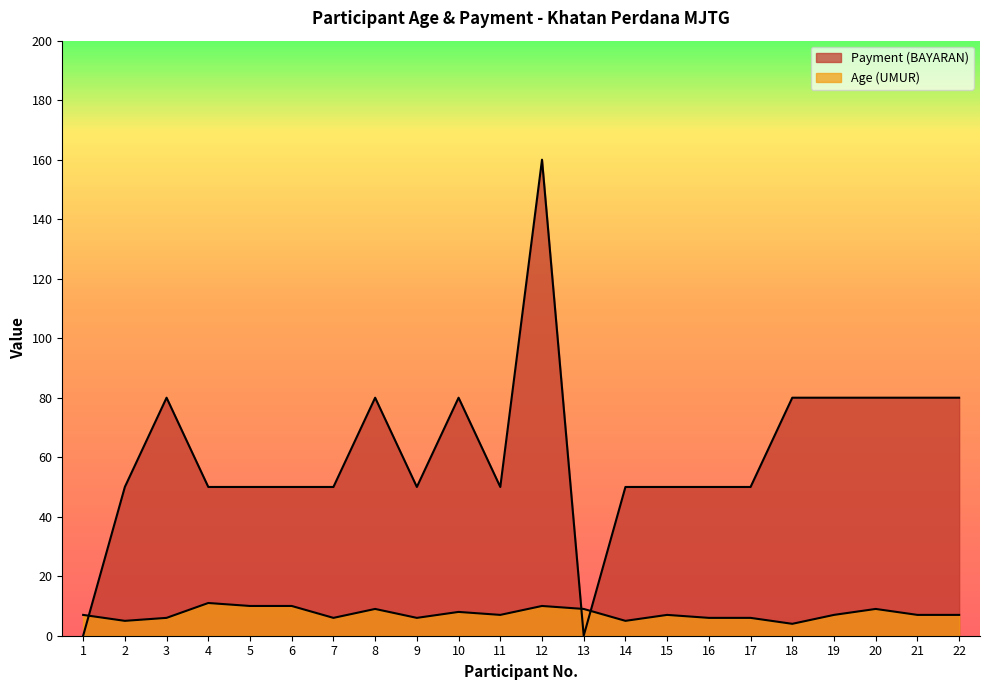

True or false: Payment (BAYARAN) and Age (UMUR) cross at least once.

True